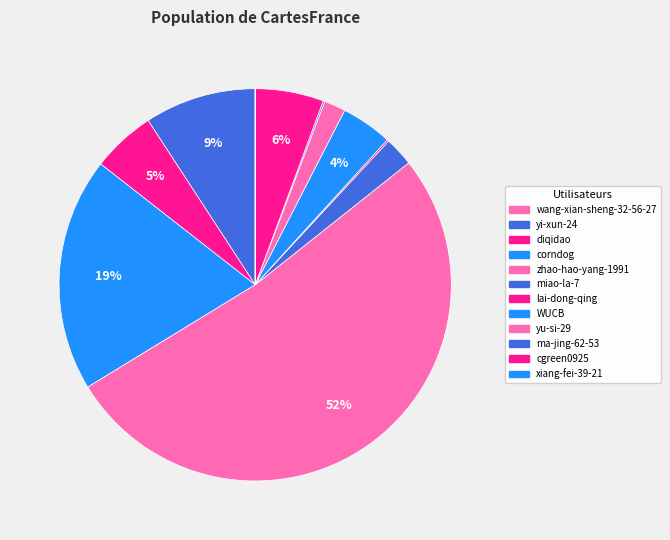

To the nearest percent, what is the difference between the yi-xun-24 and zhao-hao-yang-1991 slice percentages?

43%